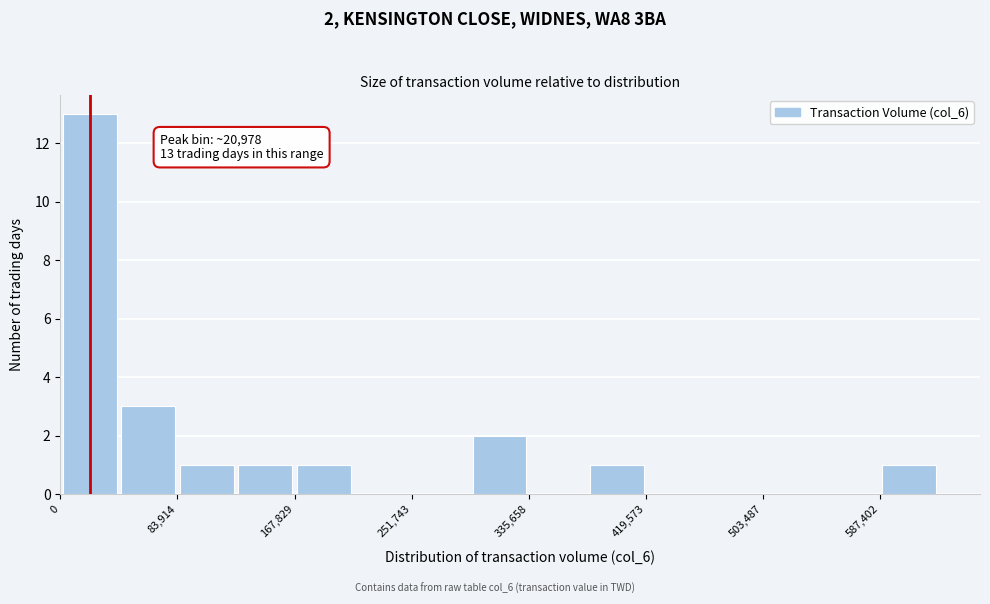

Which range on the x-axis has the tallest bar?

0 to 40000